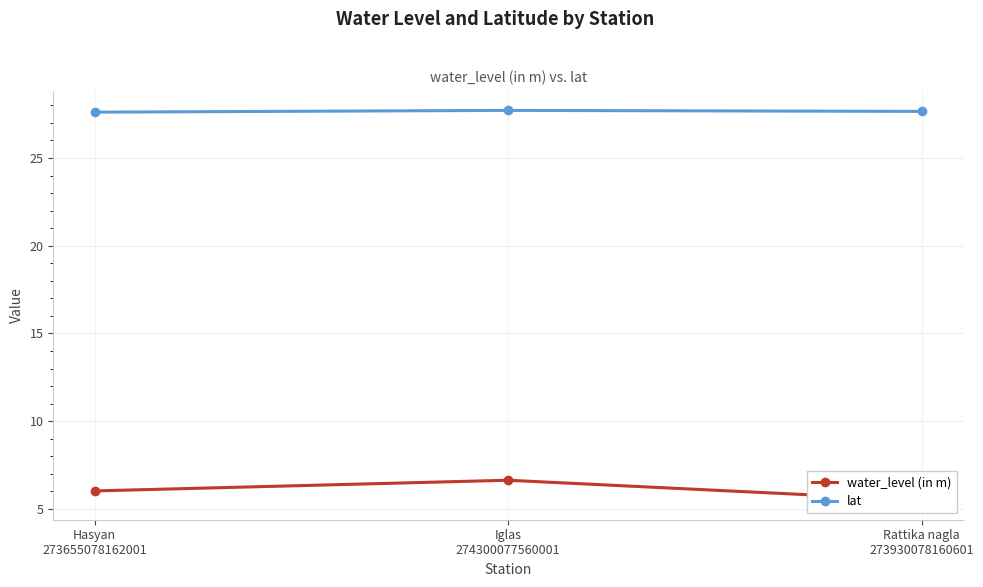

What is the sum of all lat values?

83.0